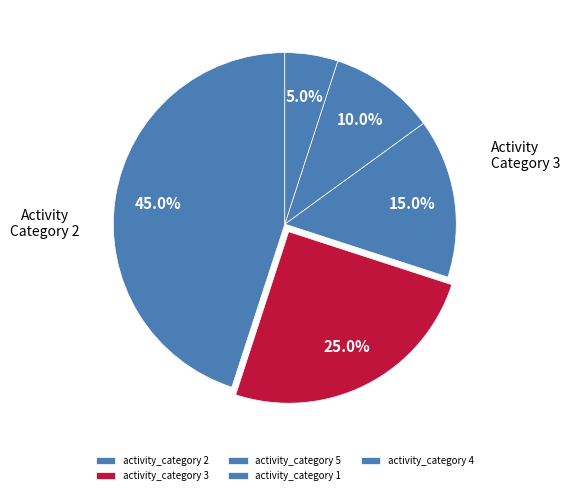

How many segments does this pie chart have?

5